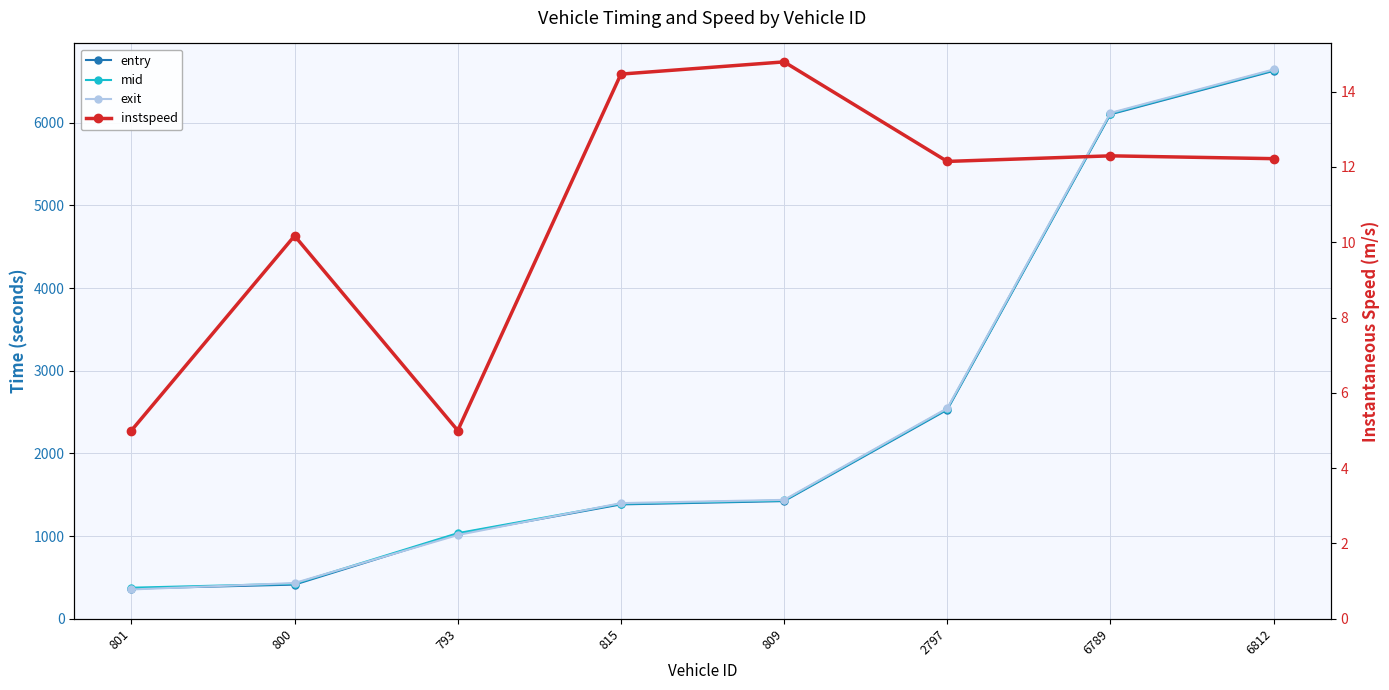

What is the difference between the maximum and second lowest values in the mid series?

6214.3